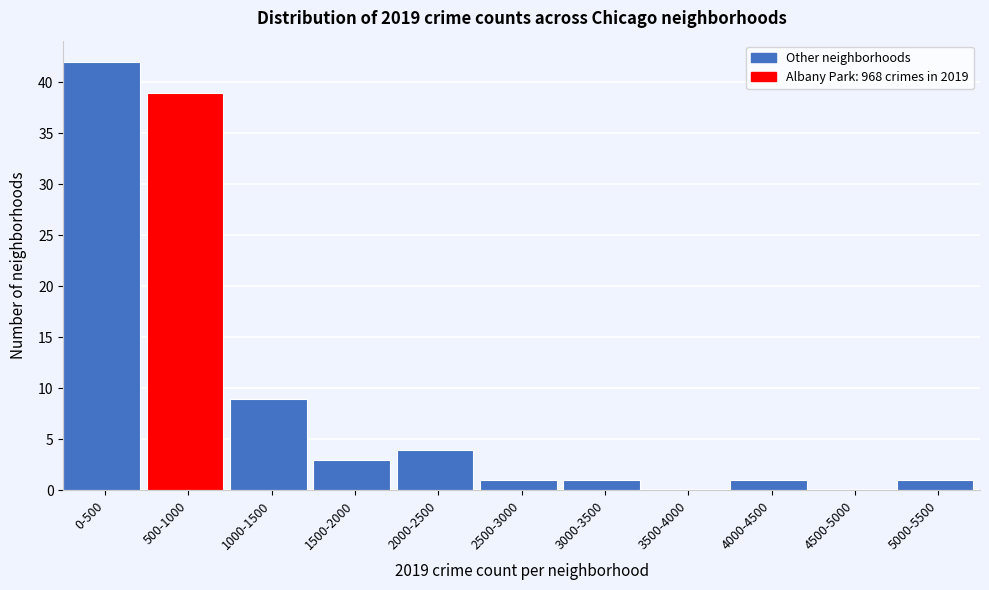

Reading left to right, extract all data points from this chart.

0-500=42	500-1000=39	1000-1500=9	1500-2000=3	2000-2500=4	2500-3000=1	3000-3500=1	3500-4000=0	4000-4500=1	4500-5000=0	5000-5500=1